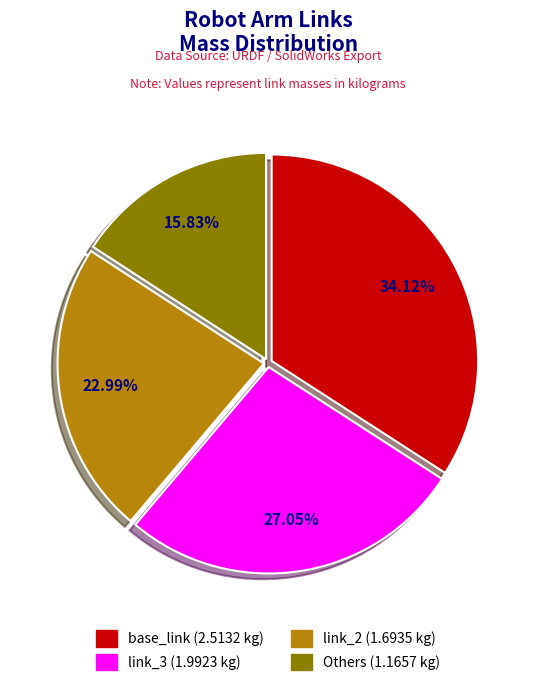

Is there any slice that represents more than half of the pie?

No